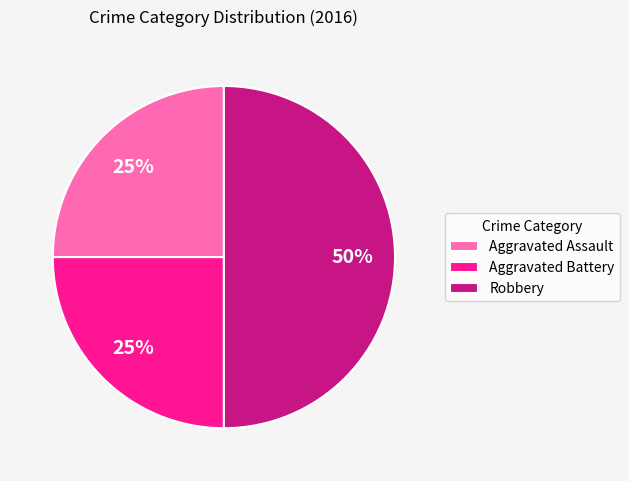

Which category has the biggest portion of the pie?

Robbery